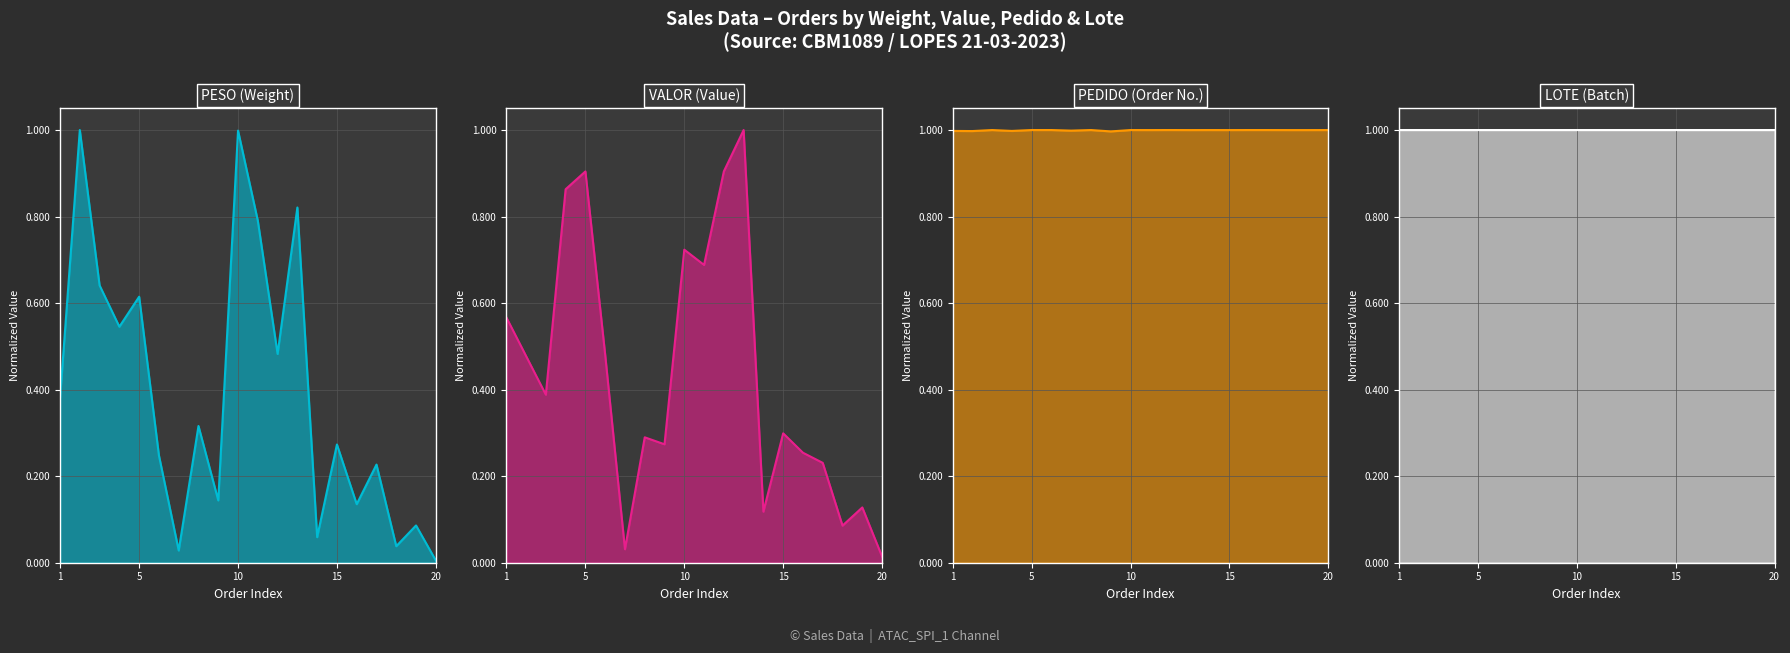

At which category does LOTE reach its first local peak?

11